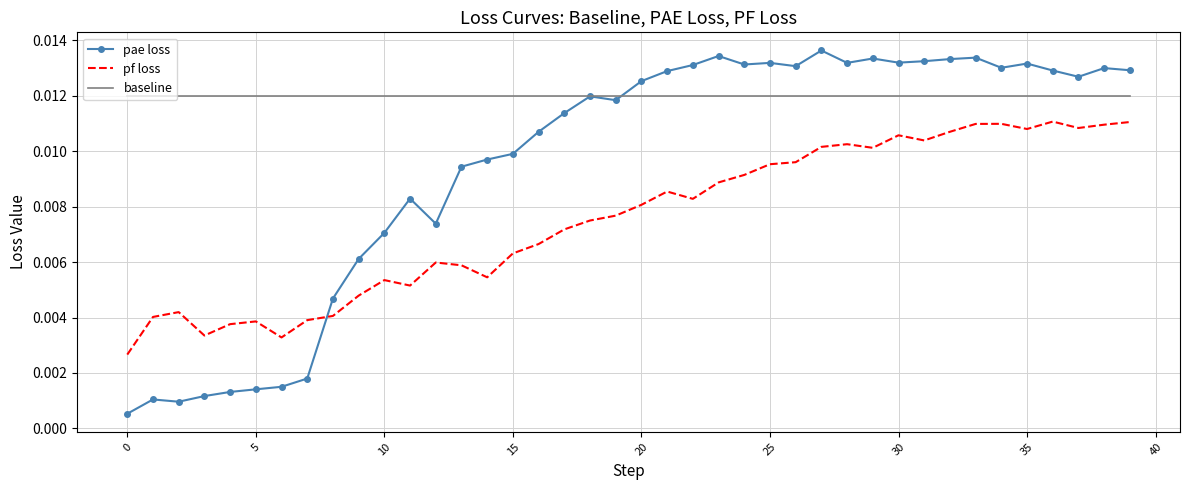

Rank the series by their average value, from highest to lowest.

baseline, pae loss, pf loss